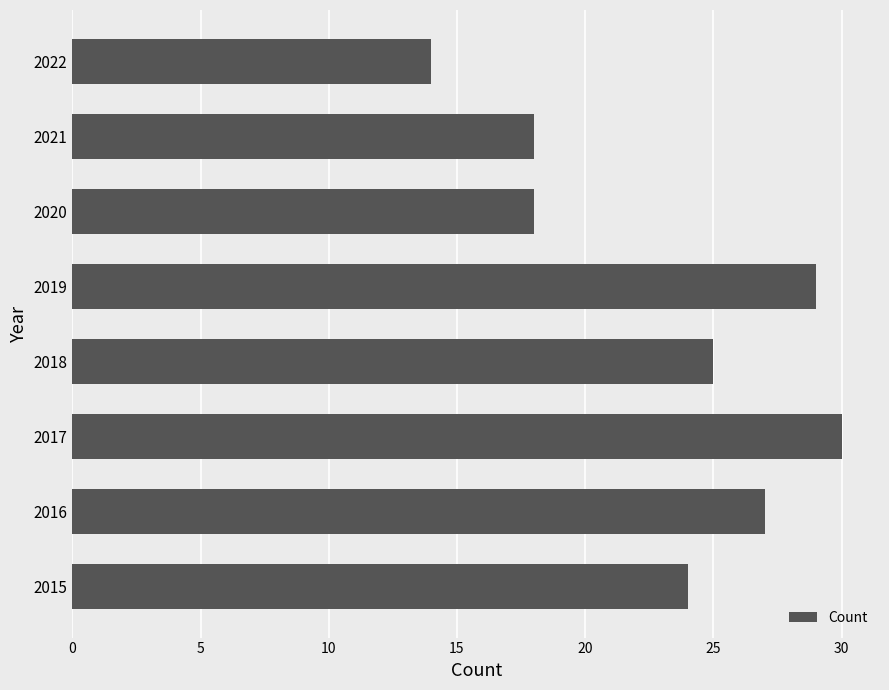

What is the sum of all values?

185